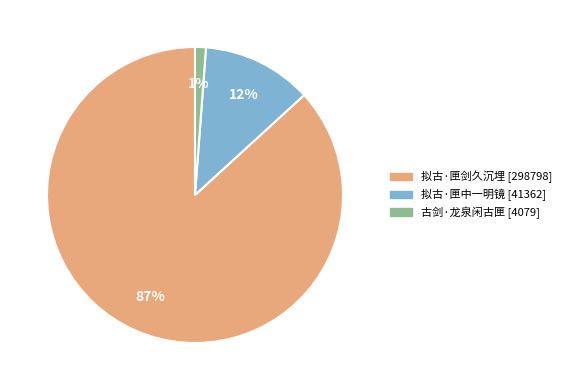

Which category has the smallest portion of the pie?

古剑·龙泉闲古匣